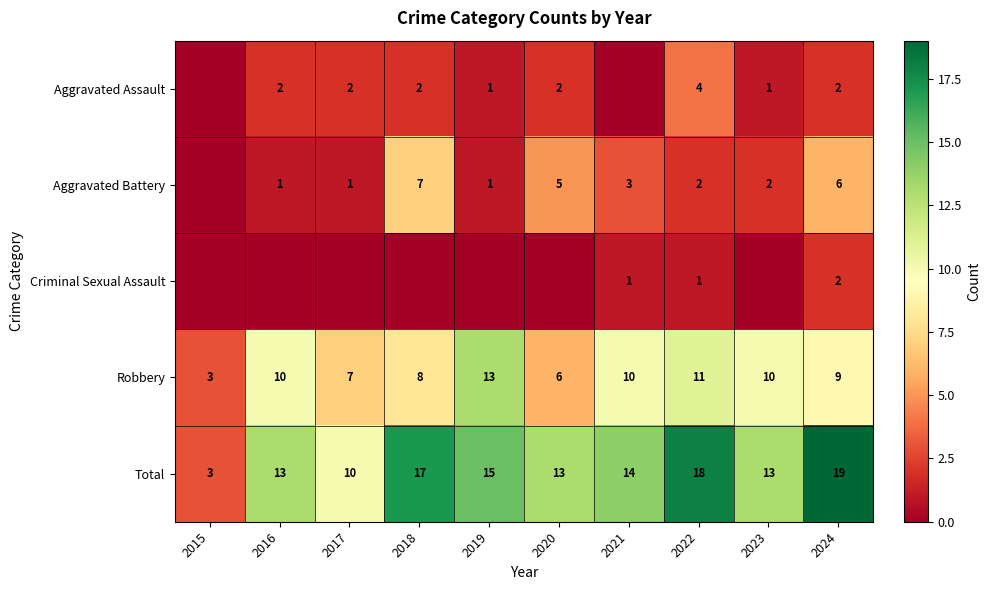

The Aggravated Assault series shows 2 at 2017. True or false?

True